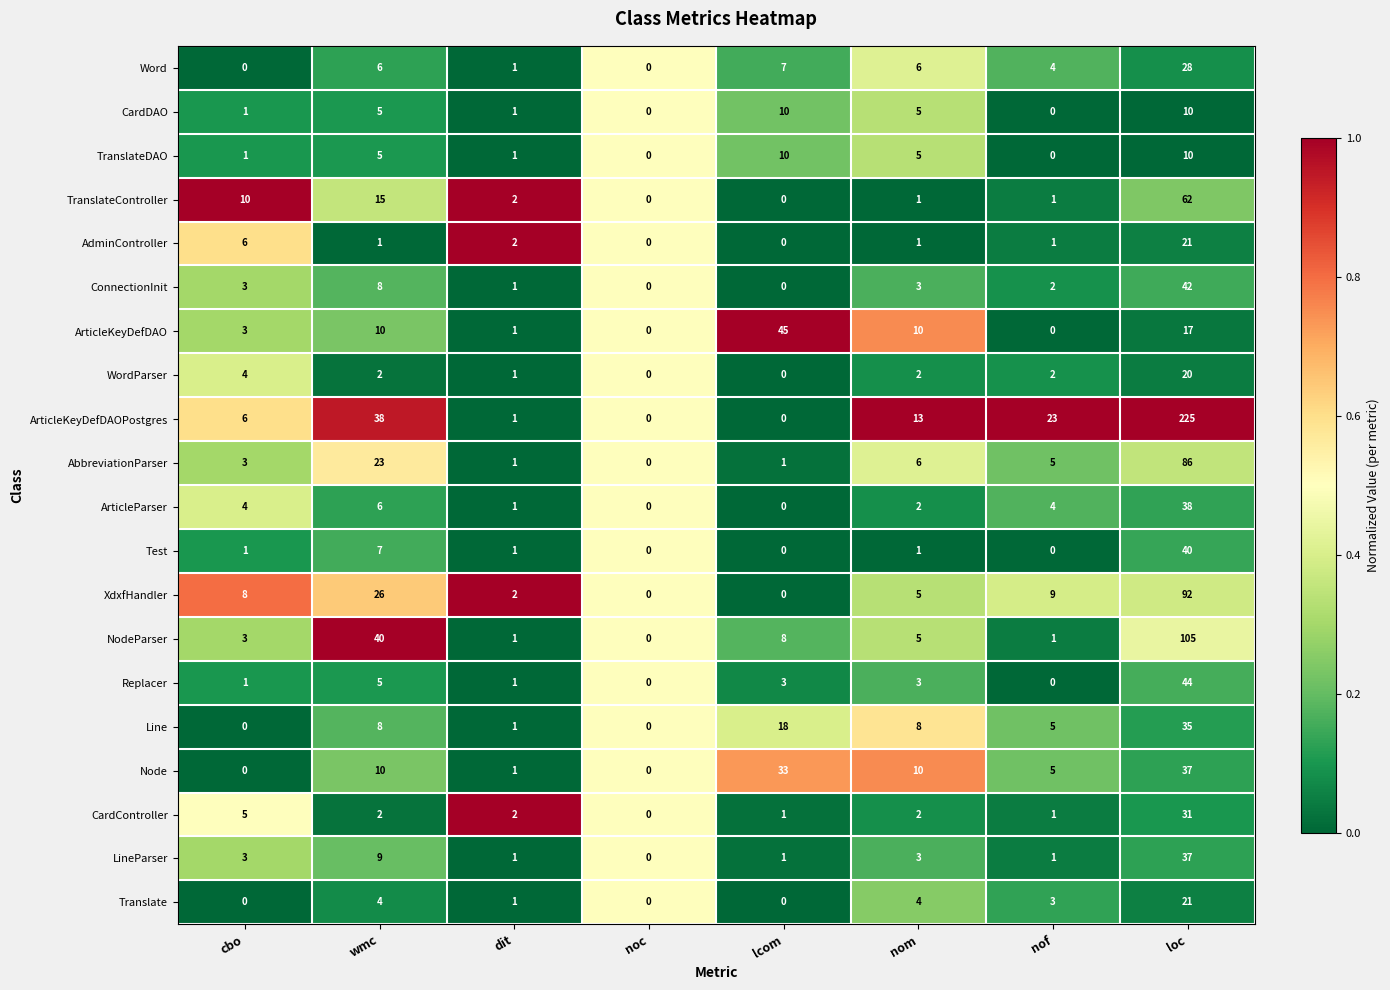

What is the sum of all ArticleKeyDefDAOPostgres values?

306